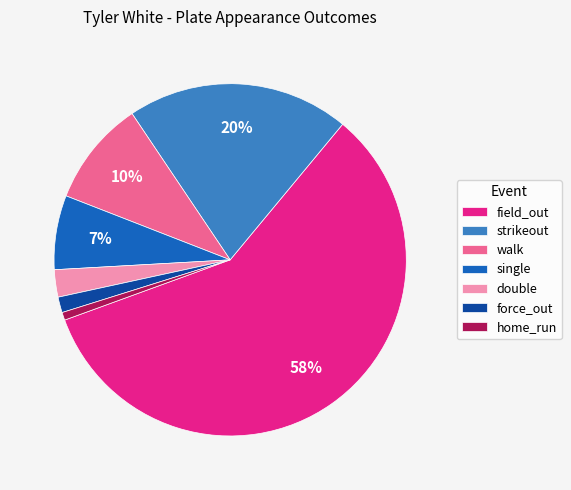

Does home_run account for over 50% of the chart?

No